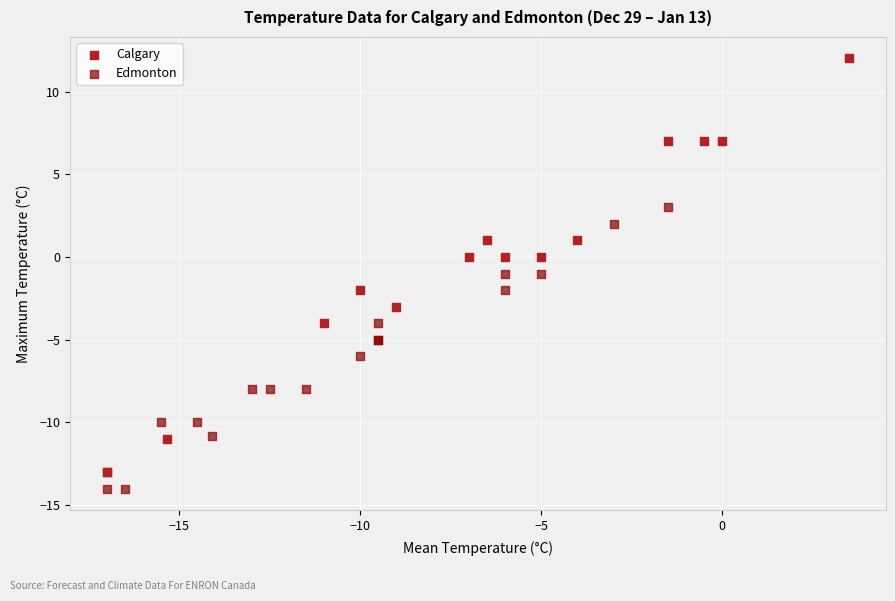

What are all the series names shown in the legend?

Calgary, Edmonton